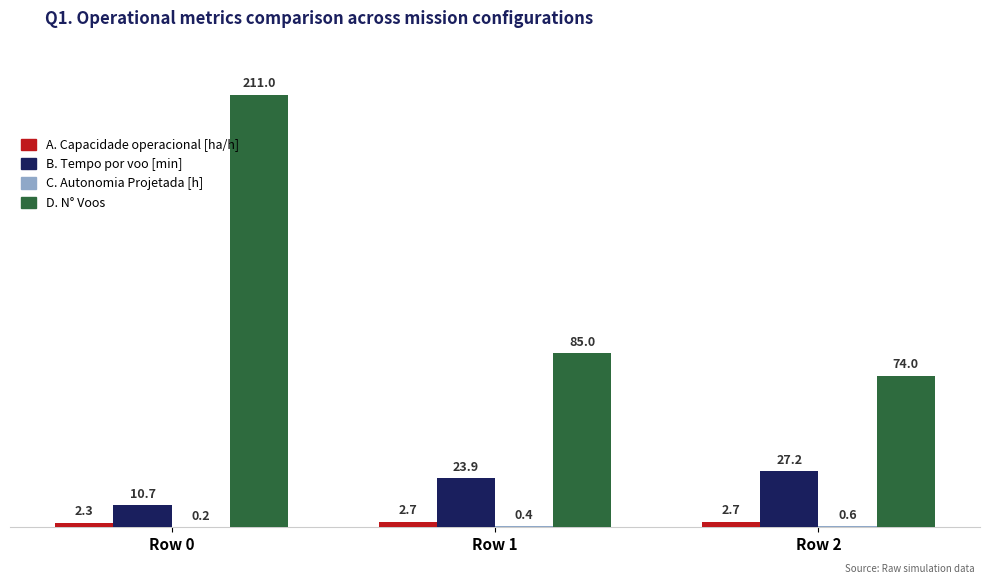

Which label corresponds to the largest value in the chart?

Row 0